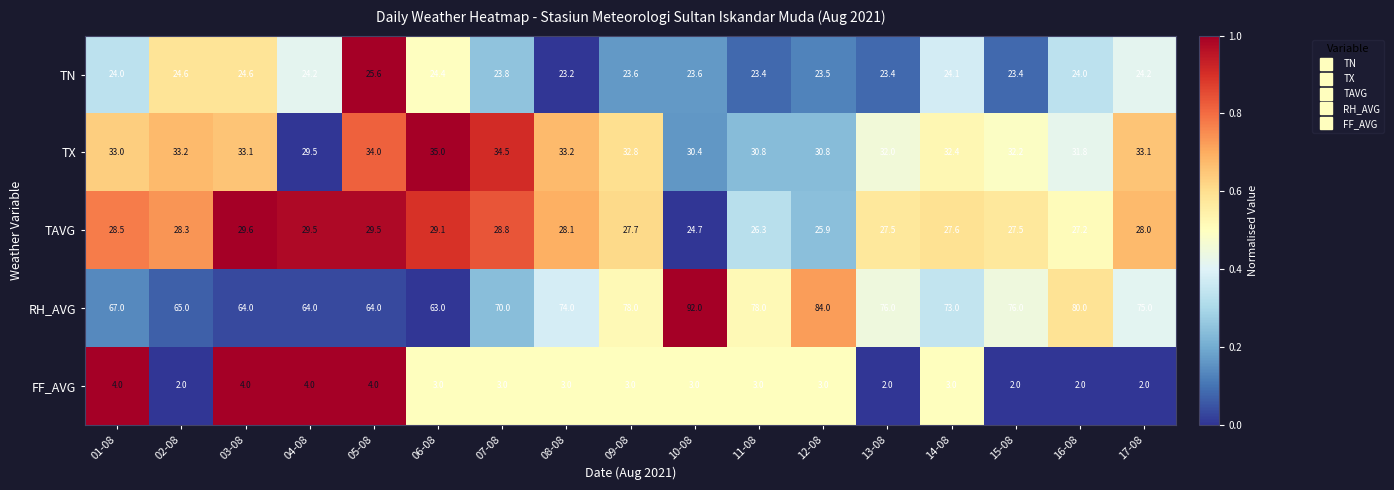

At which label does FF_AVG first exceed 3?

01-08